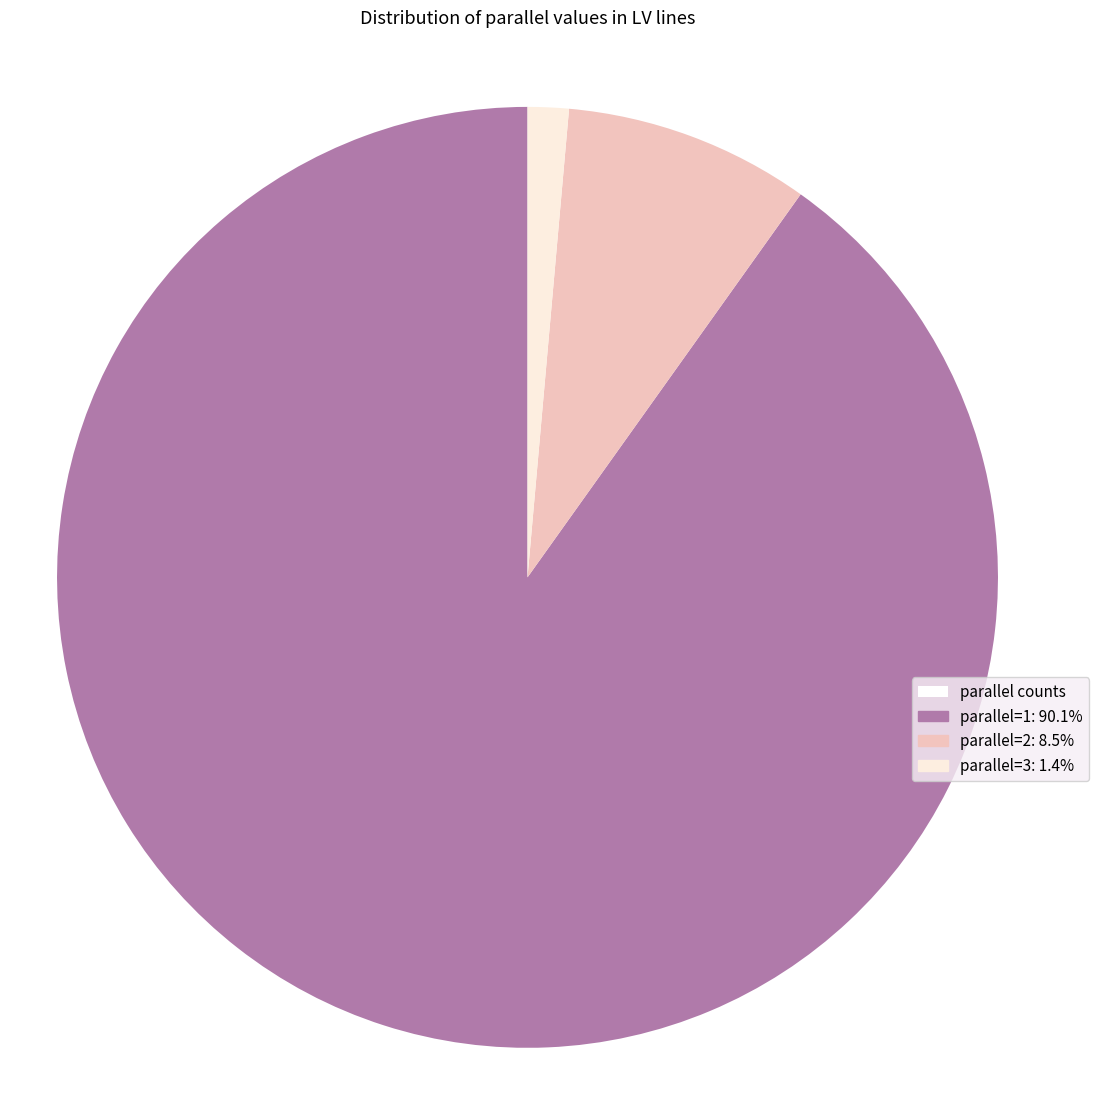

Does any single category account for the majority?

Yes